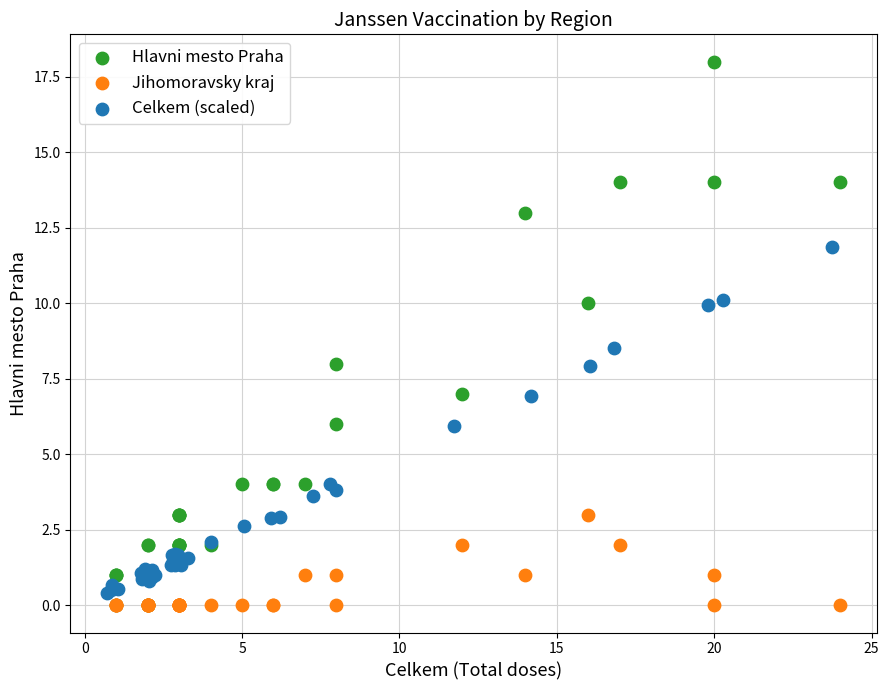

Which series has the largest Y range (max minus min)?

Hlavni mesto Praha